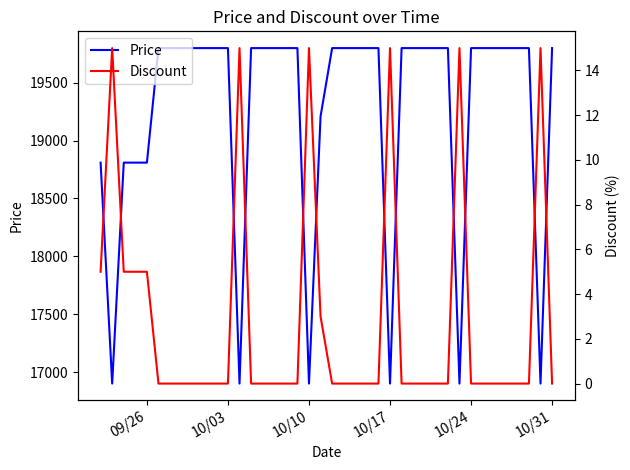

What is the maximum value for Price?

19800